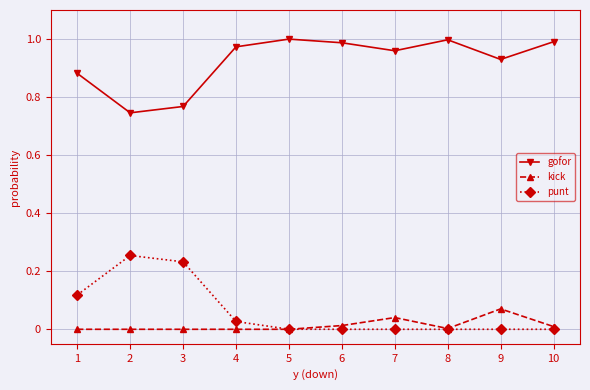

True or false: gofor has more than 0 interior local peaks.

True